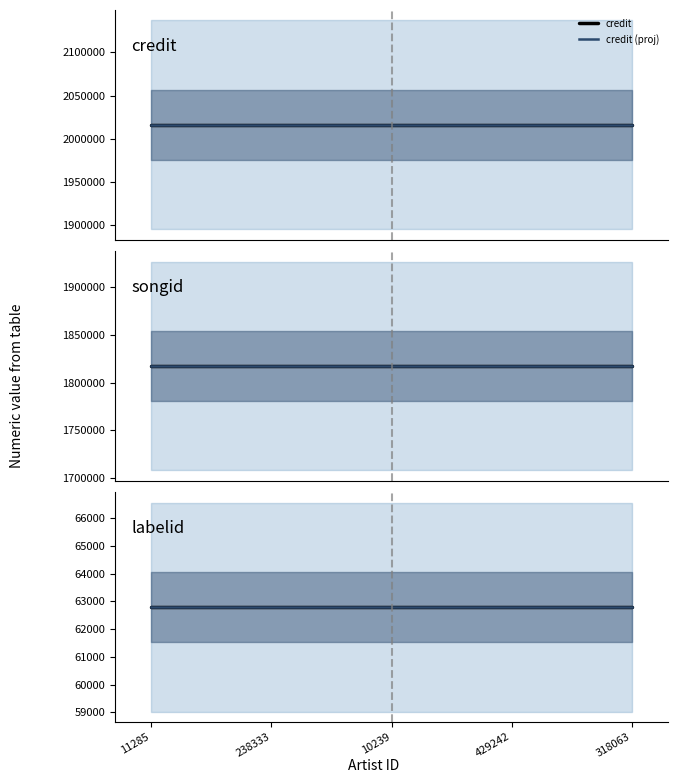

What is the sum of the labelid values at 318063 and 10239?

125586